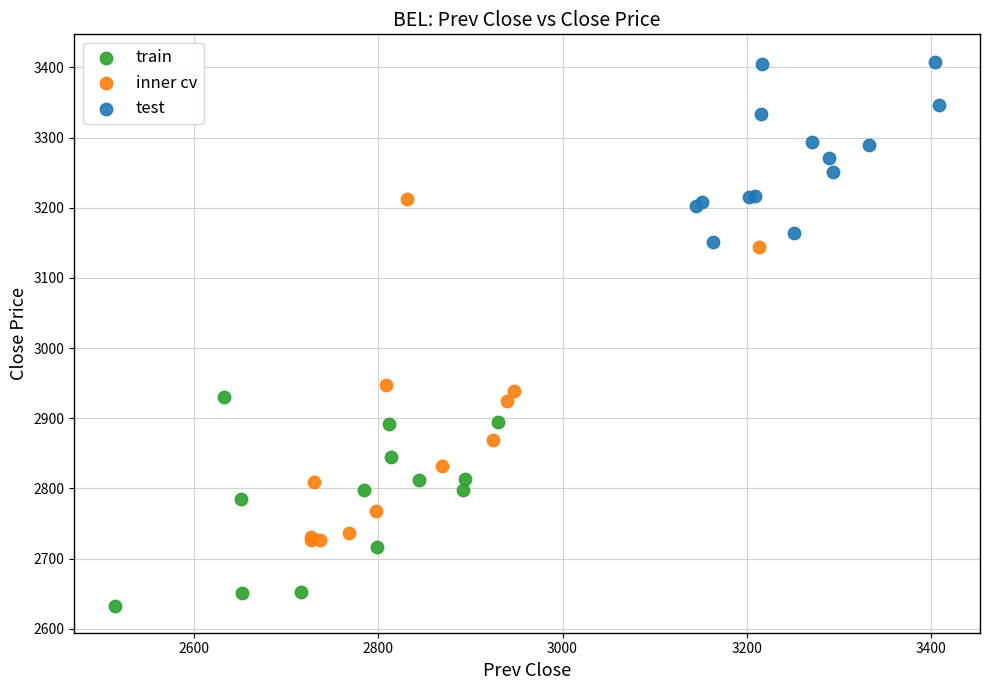

What are all the series names shown in the legend?

train, inner cv, test